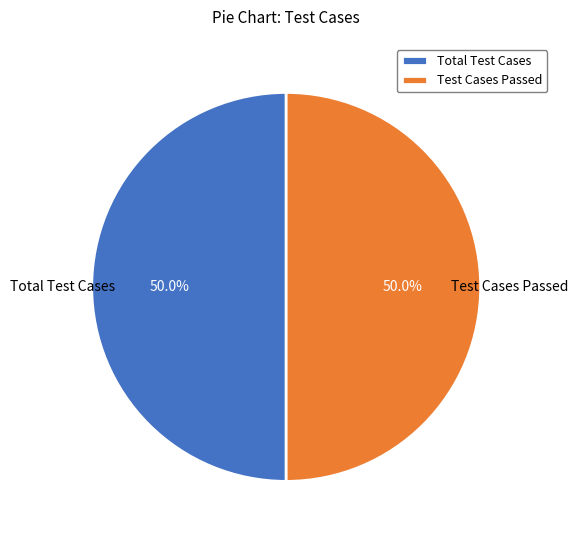

Do Total Test Cases and Test Cases Passed together represent more than half of the pie?

Yes